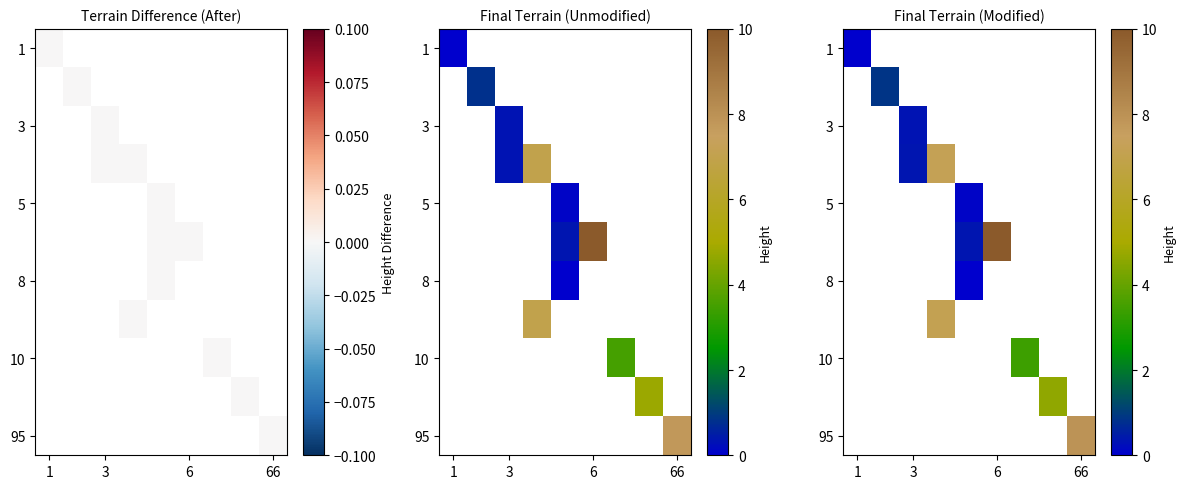

Is it true that row_1 equals nan at 1?

False